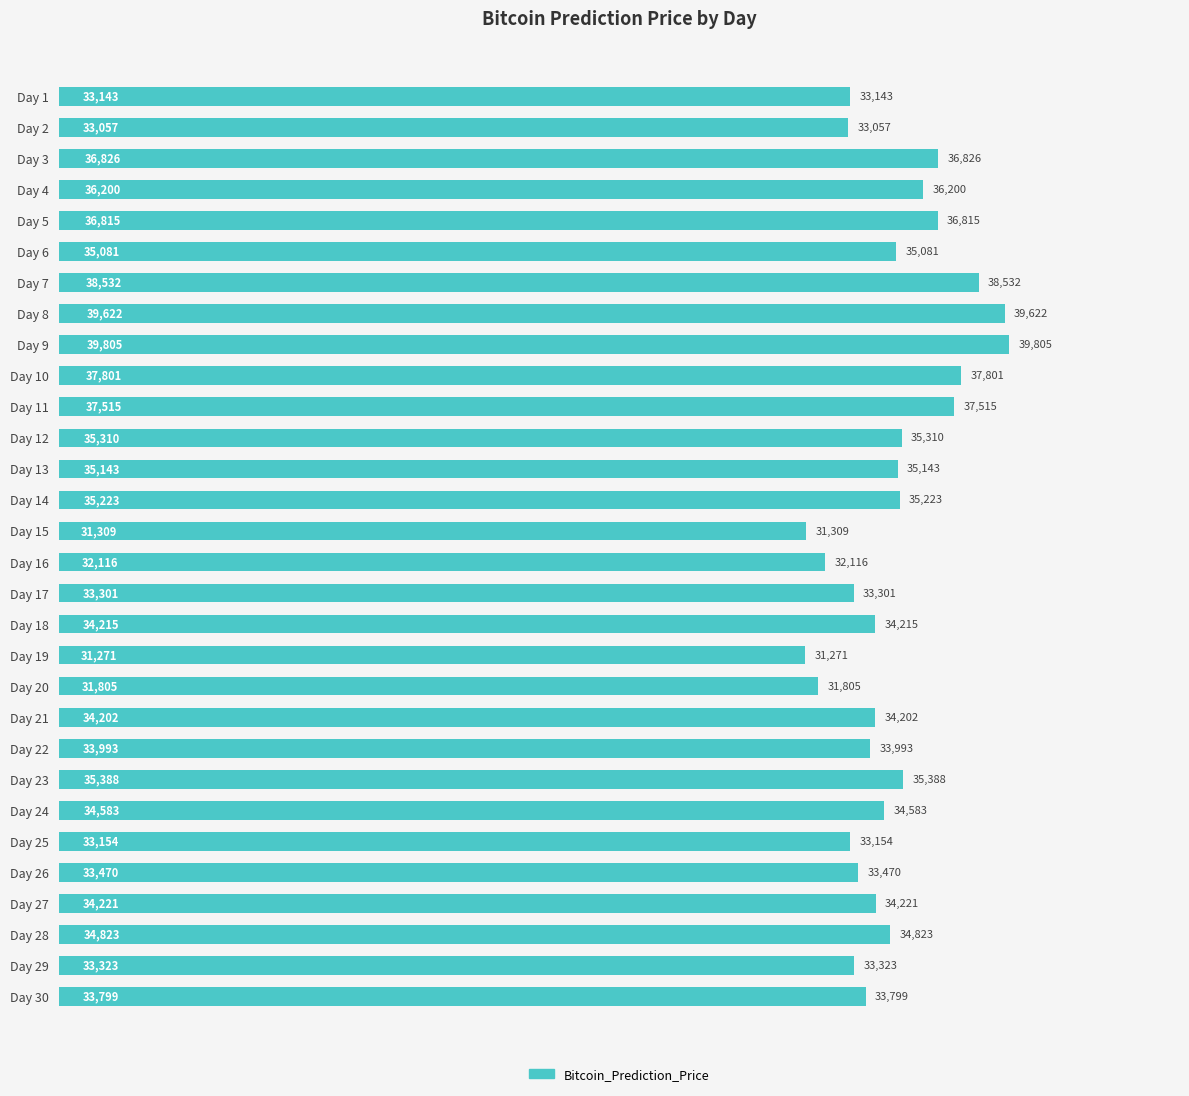

Which has a higher value, Day 17 or Day 9?

Day 9